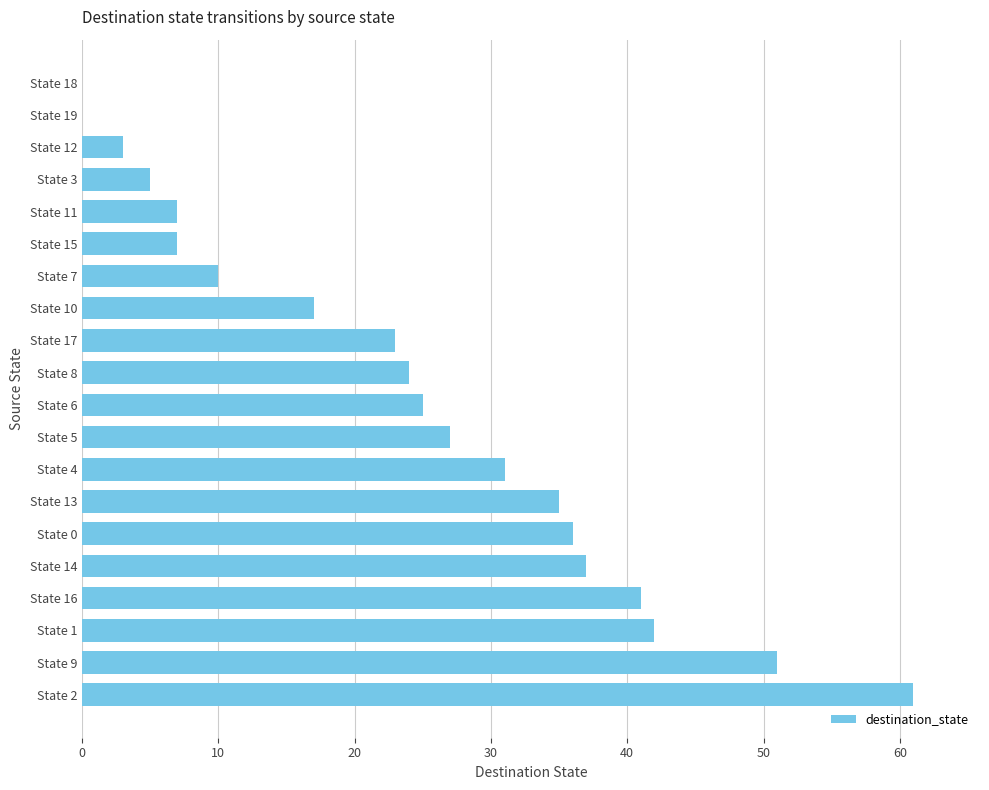

The value at State 0 is 36. True or false?

True